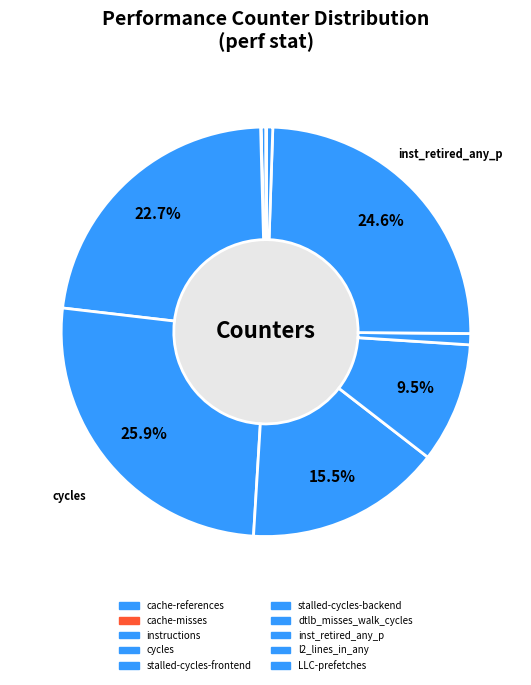

Does stalled-cycles-backend represent more than half of the total?

No